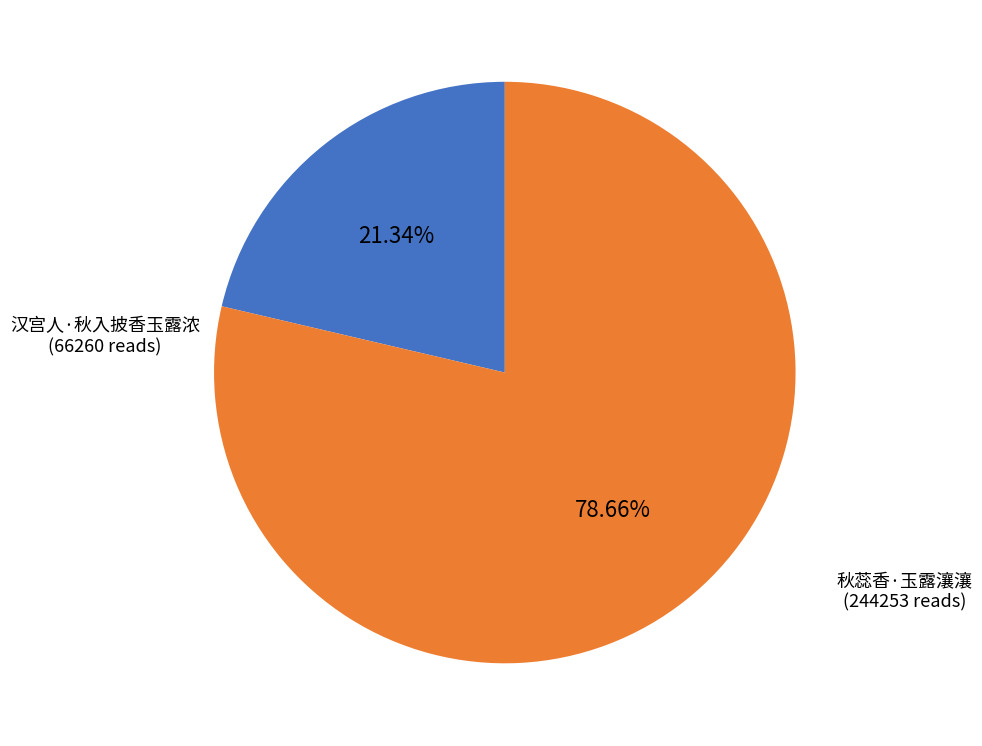

How many segments does this pie chart have?

2